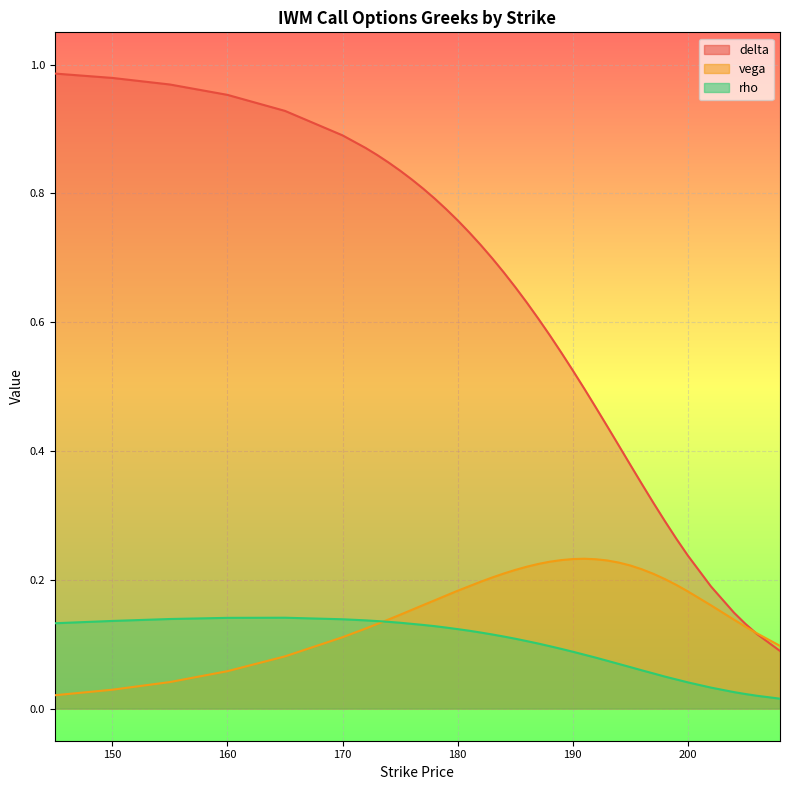

Which has a higher value, 186 or 198?

186